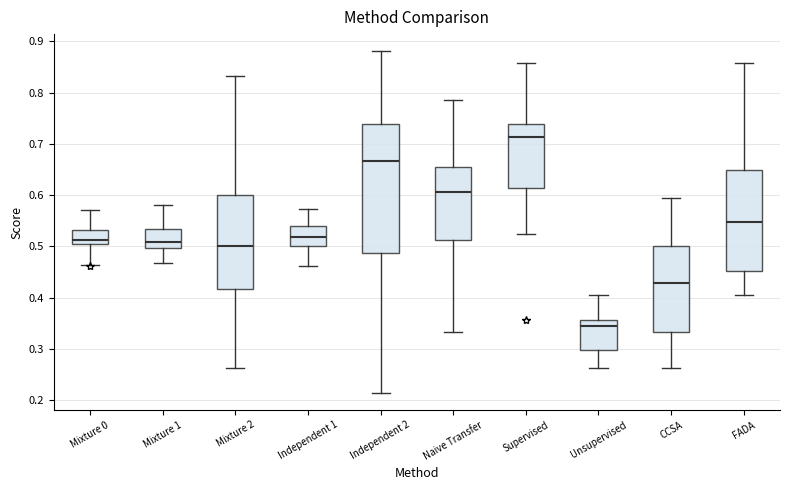

Reading left to right, read every box against the y-axis: the position of its median line, the range the box covers, and the ends of its whiskers. The values are not printed on the chart, so give them approximately, as read against the axis.

Mixture 0: median 0.51, box 0.50 to 0.53, whiskers 0.46 to 0.57
Mixture 1: median 0.51, box 0.50 to 0.53, whiskers 0.47 to 0.58
Mixture 2: median 0.50, box 0.42 to 0.60, whiskers 0.26 to 0.83
Independent 1: median 0.52, box 0.50 to 0.54, whiskers 0.46 to 0.57
Independent 2: median 0.67, box 0.49 to 0.74, whiskers 0.21 to 0.88
Naive Transfer: median 0.61, box 0.51 to 0.65, whiskers 0.33 to 0.79
Supervised: median 0.71, box 0.61 to 0.74, whiskers 0.52 to 0.86
Unsupervised: median 0.35, box 0.30 to 0.36, whiskers 0.26 to 0.40
CCSA: median 0.43, box 0.33 to 0.50, whiskers 0.26 to 0.60
FADA: median 0.55, box 0.45 to 0.65, whiskers 0.40 to 0.86